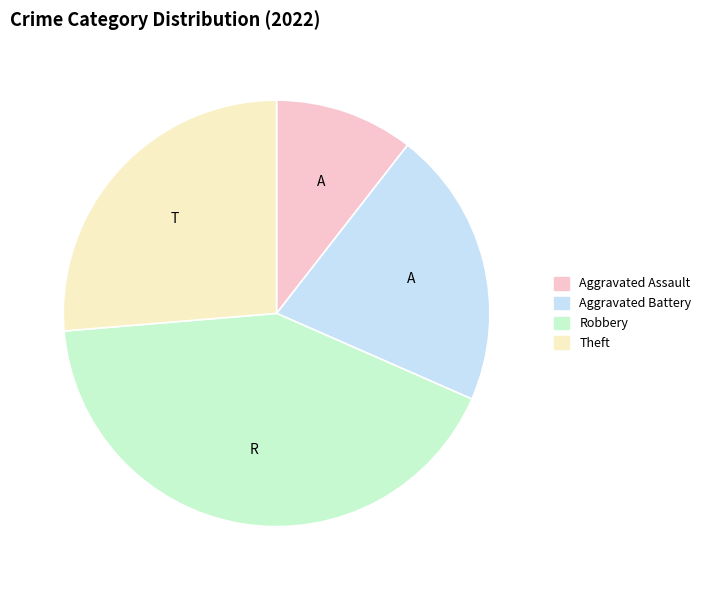

Count the number of slices in the pie.

4